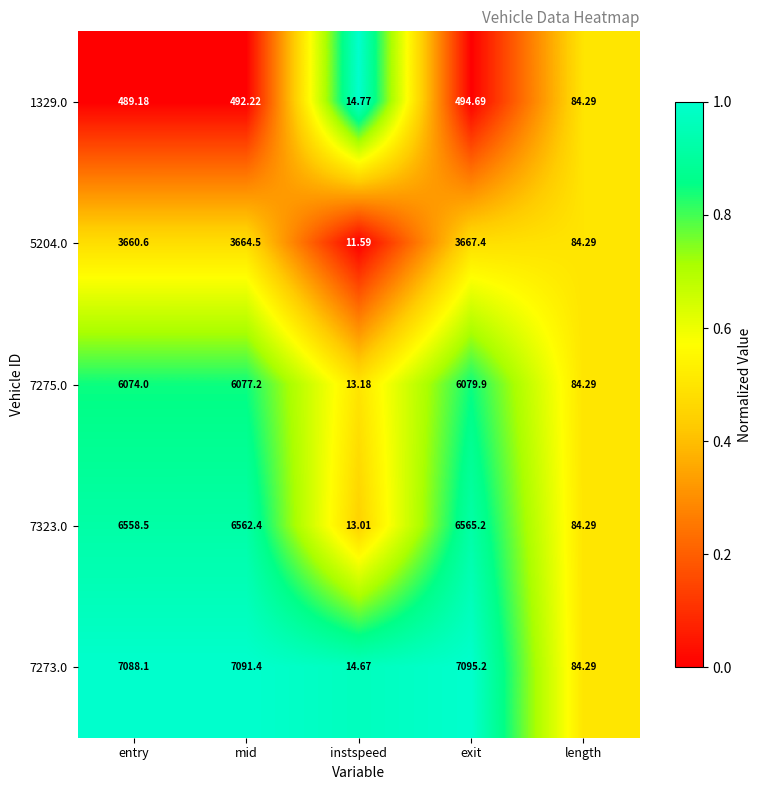

Which series has the widest spread of values?

7273.0